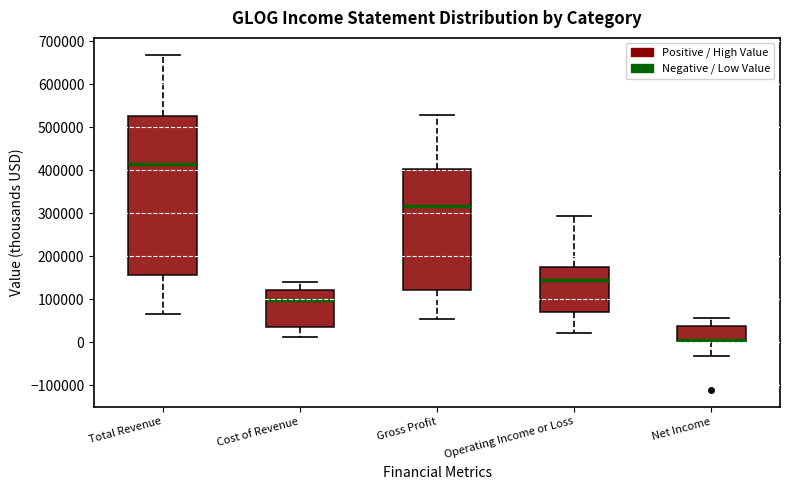

Which box is the tallest, from its lower edge to its upper edge?

Total Revenue